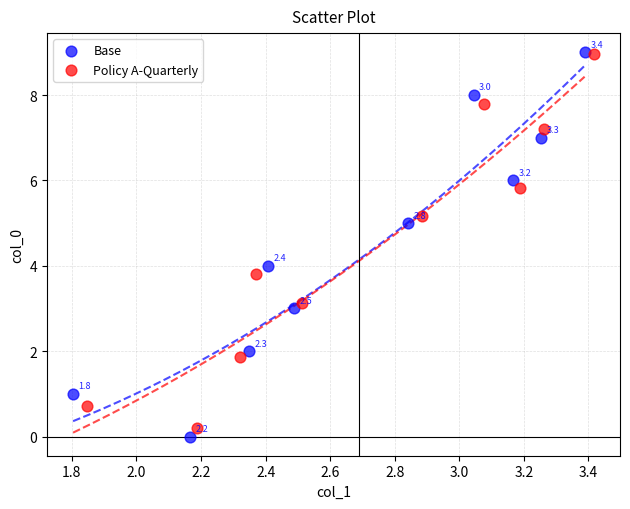

What are all the series names shown in the legend?

Base, Policy A-Quarterly